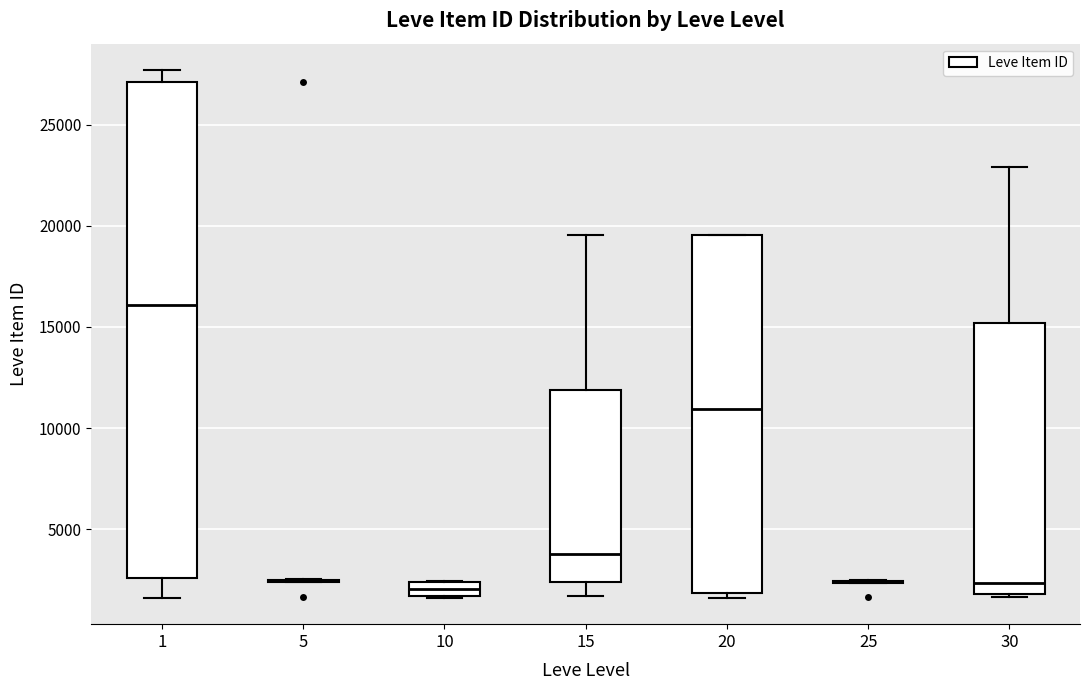

Which box is the tallest, from its lower edge to its upper edge?

1